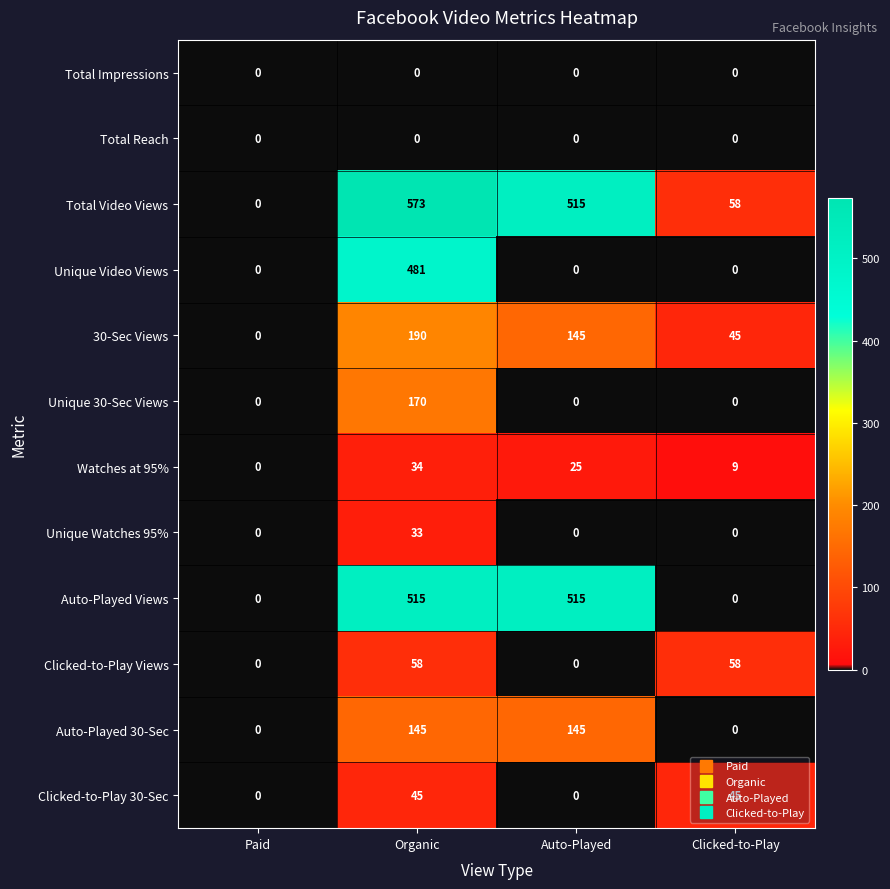

Which category has the highest value in the Unique 30-Sec Views series?

Organic